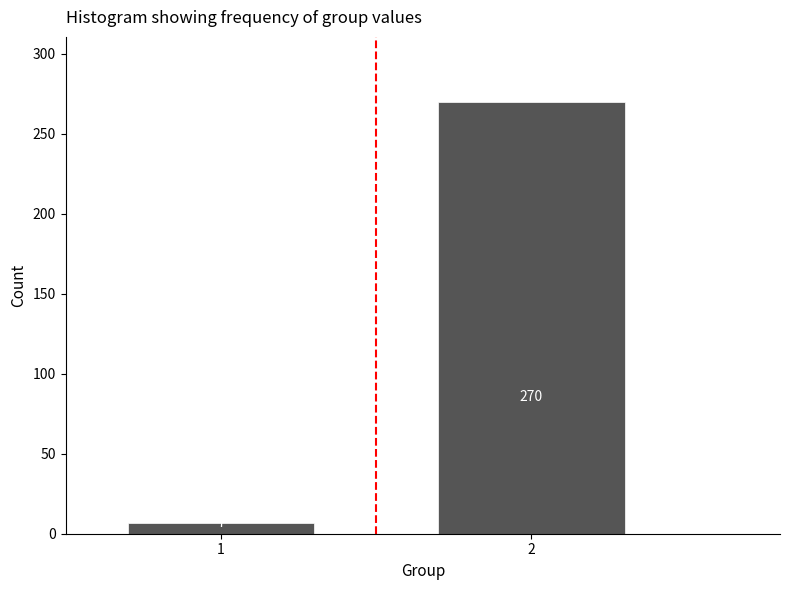

Reading left to right, what are all the values shown in this chart?

1=7	2=270